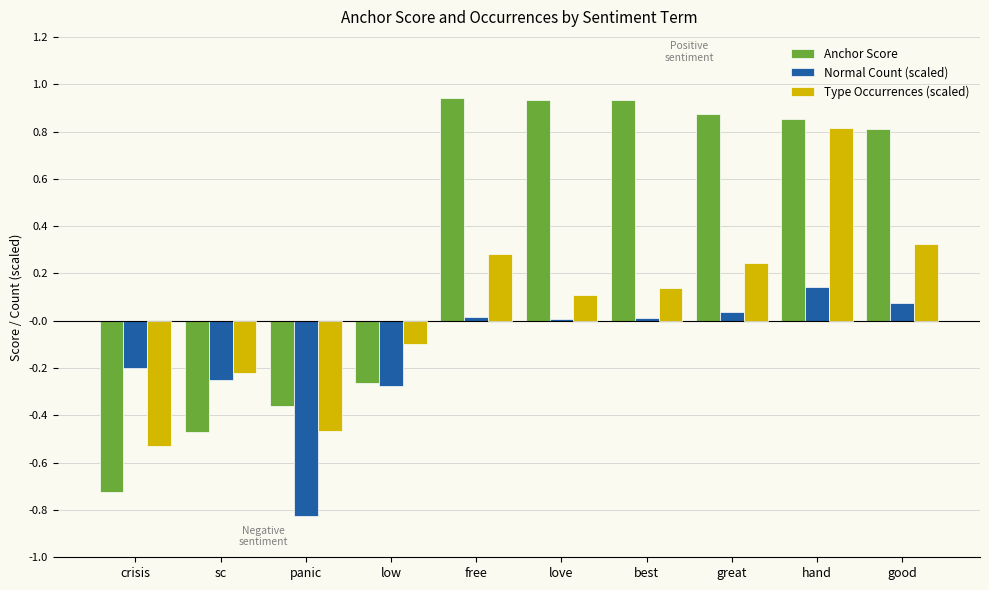

The Type Occurrences (scaled) series shows 0.5 at good. True or false?

False